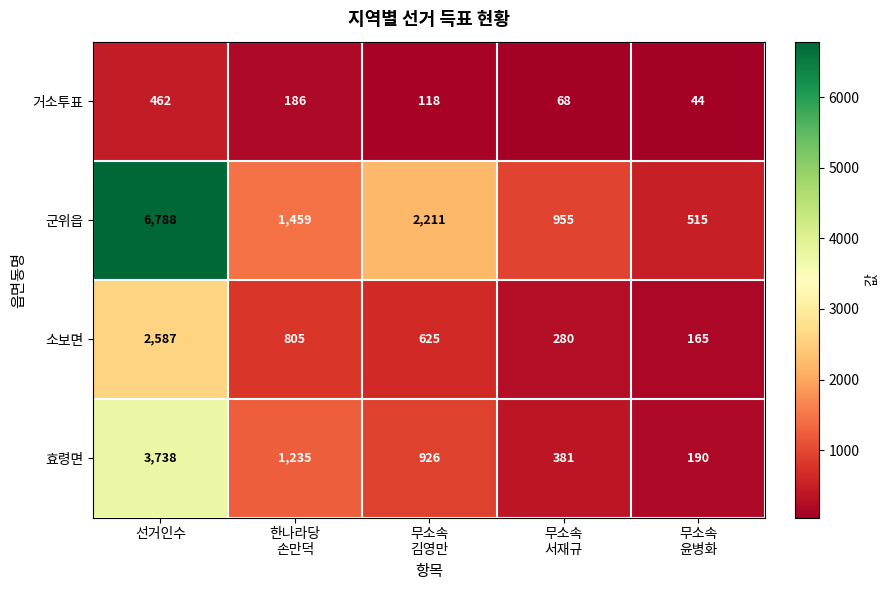

Read the 소보면 value at 선거인수, to the nearest 10.

2590